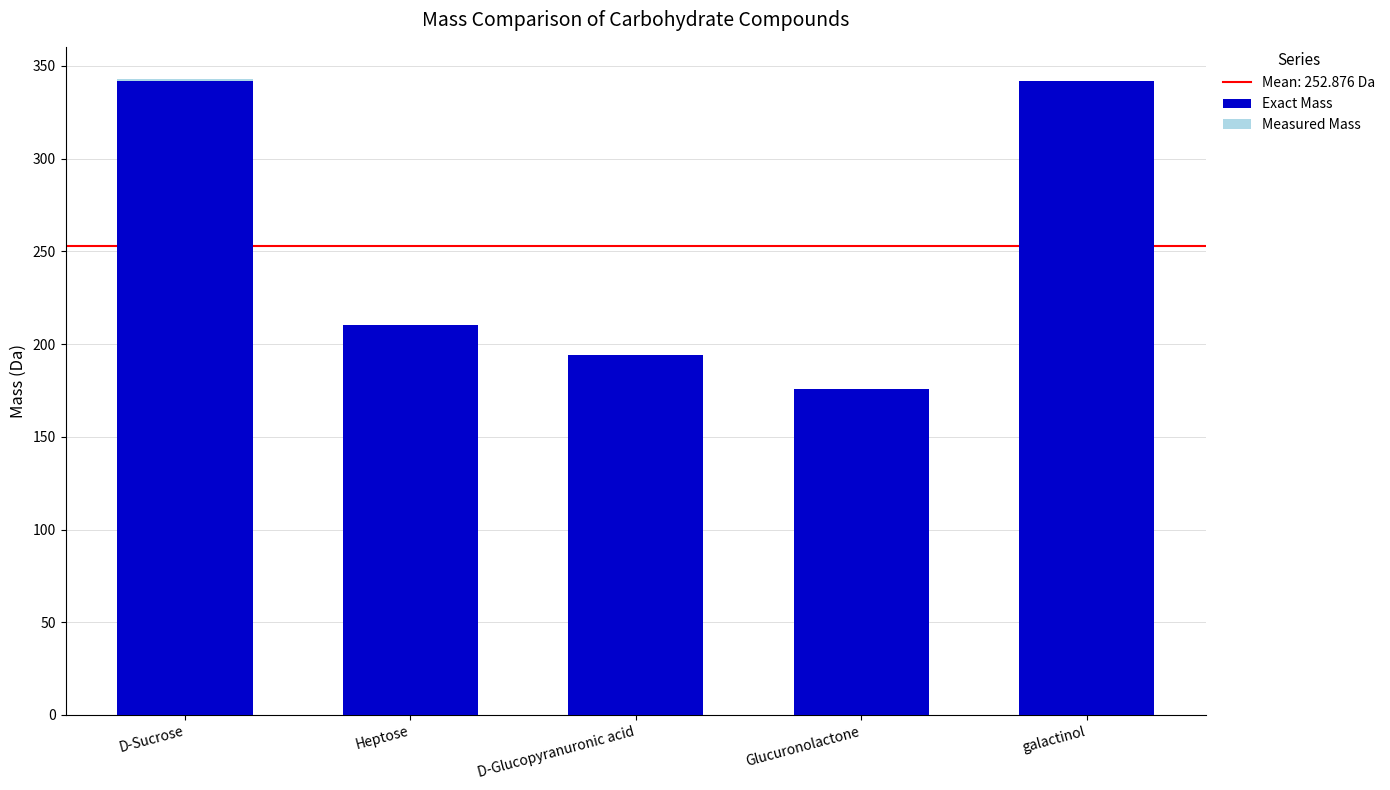

What is the sum of the Exact Mass values at galactinol and D-Sucrose?

684.2